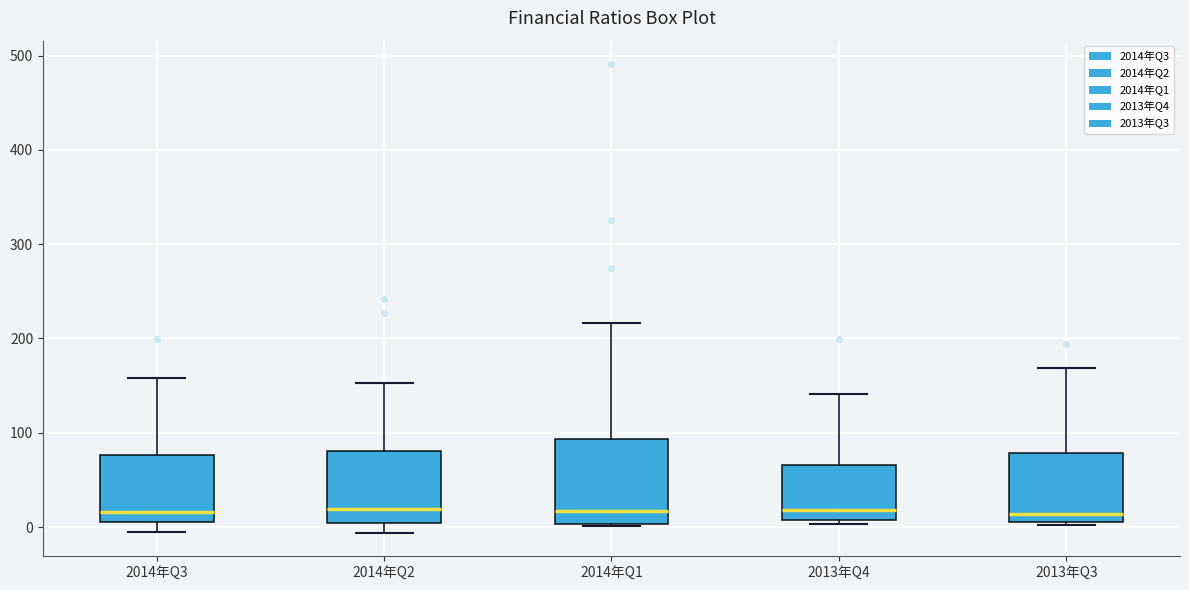

Comparing the boxes themselves (not the whiskers), which one is the tallest?

2014年Q1